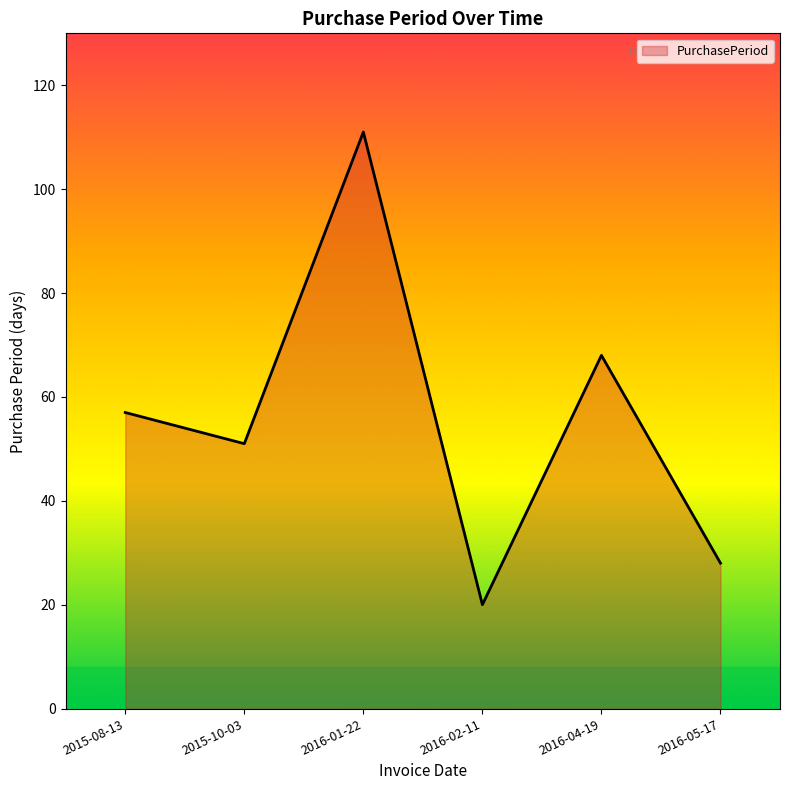

What is the average value?

56